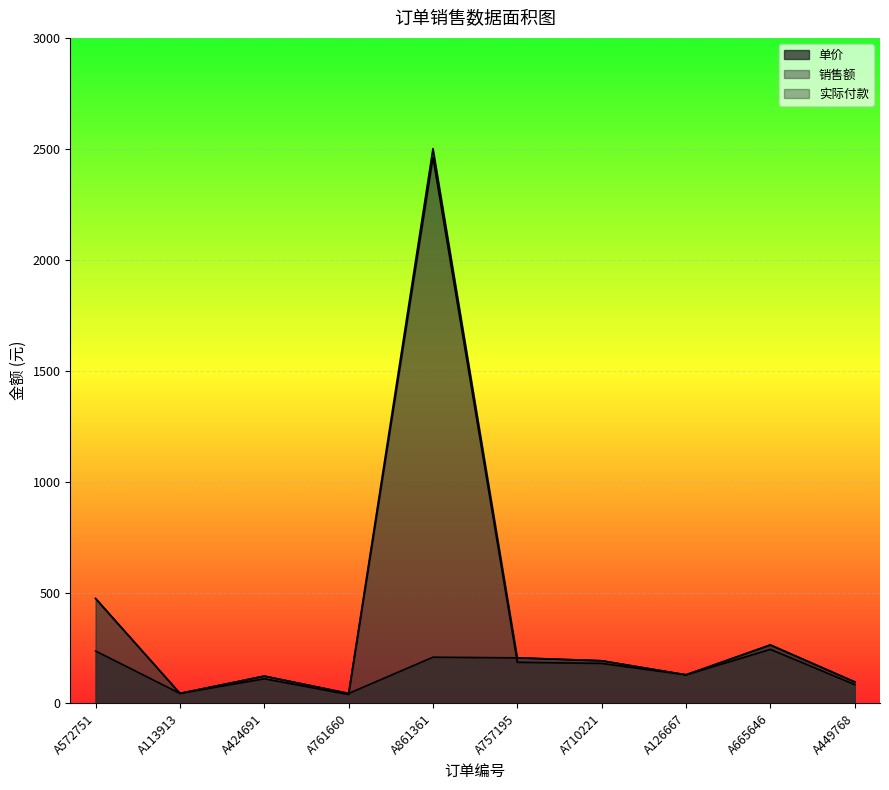

In 实际付款, how many points are lower than both neighbors (excluding endpoints)?

3